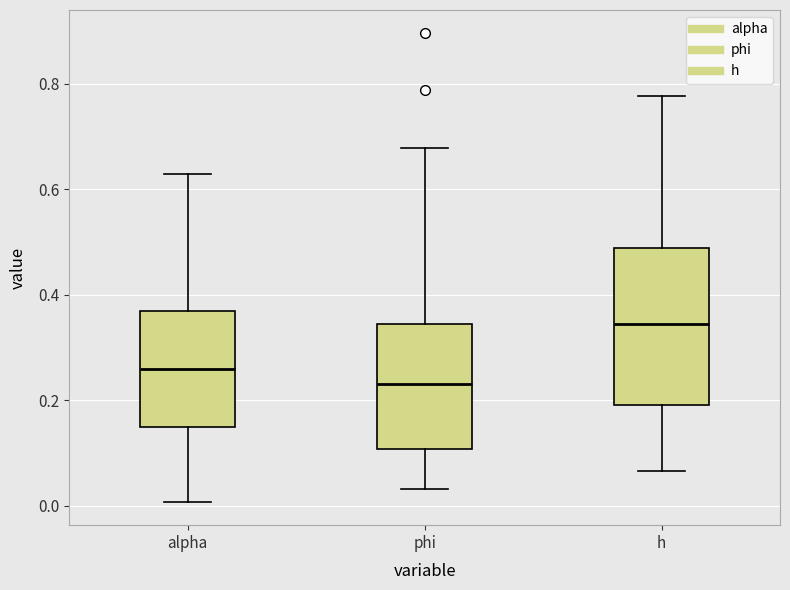

Where does the median line of the box for alpha sit on the y-axis? The values are not printed on the chart, so give them approximately, as read against the axis.

0.26